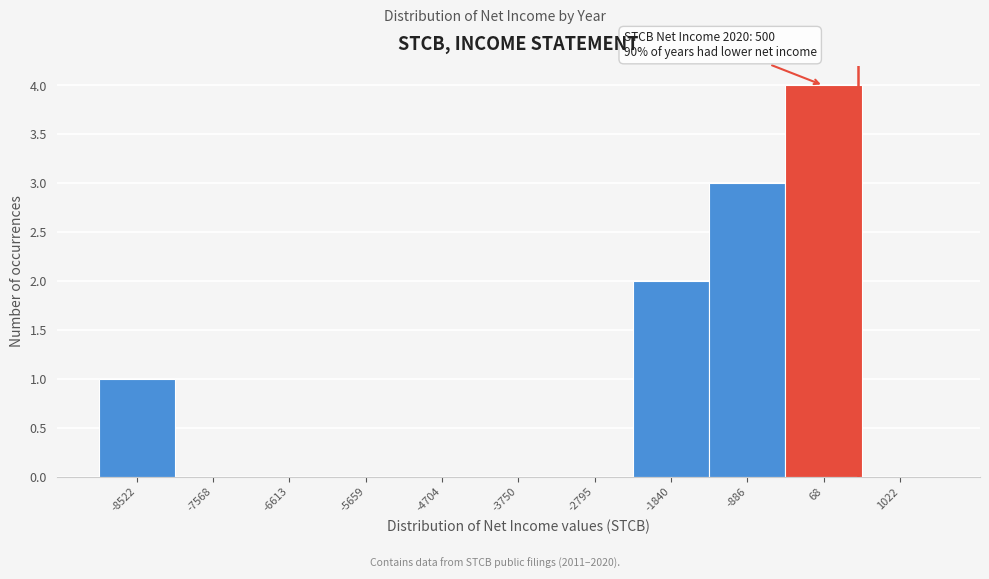

Over which range of the x-axis is the bar tallest?

-400 to 500